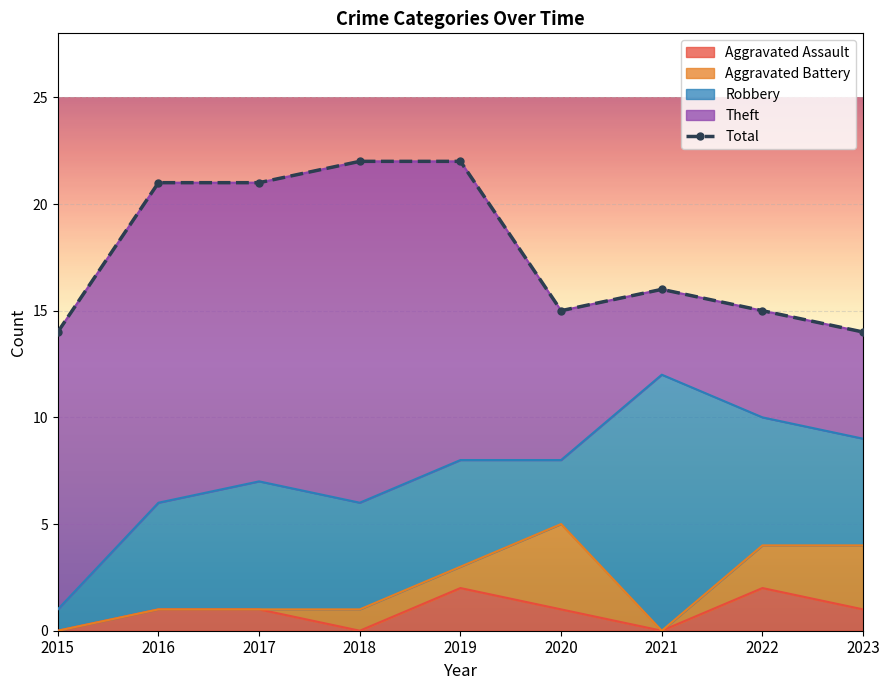

The value at 2020 is 5. True or false?

False